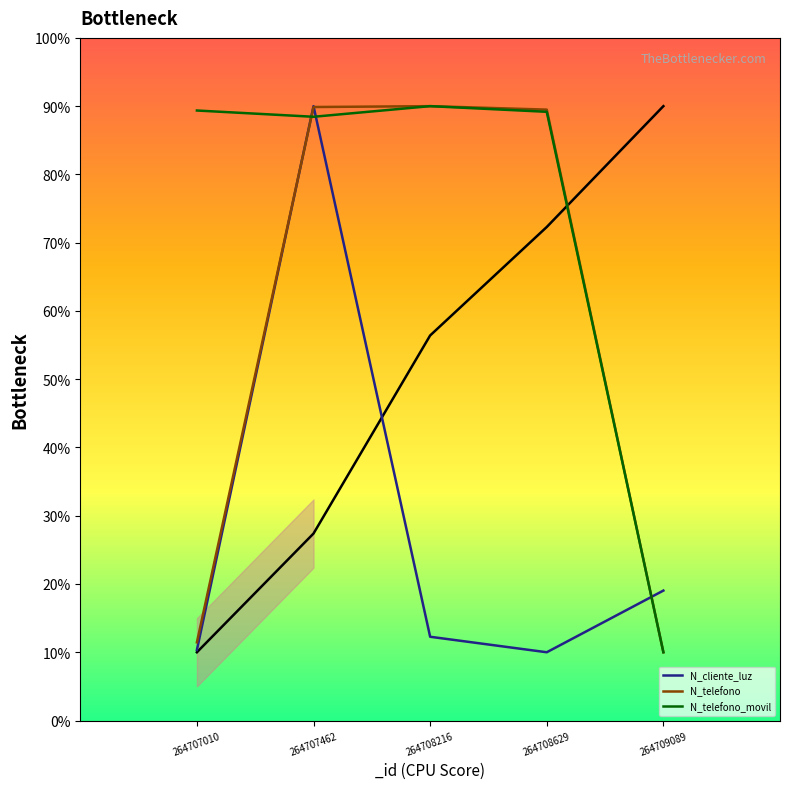

What are all the series names shown in the legend?

N_cliente_luz, N_telefono, N_telefono_movil